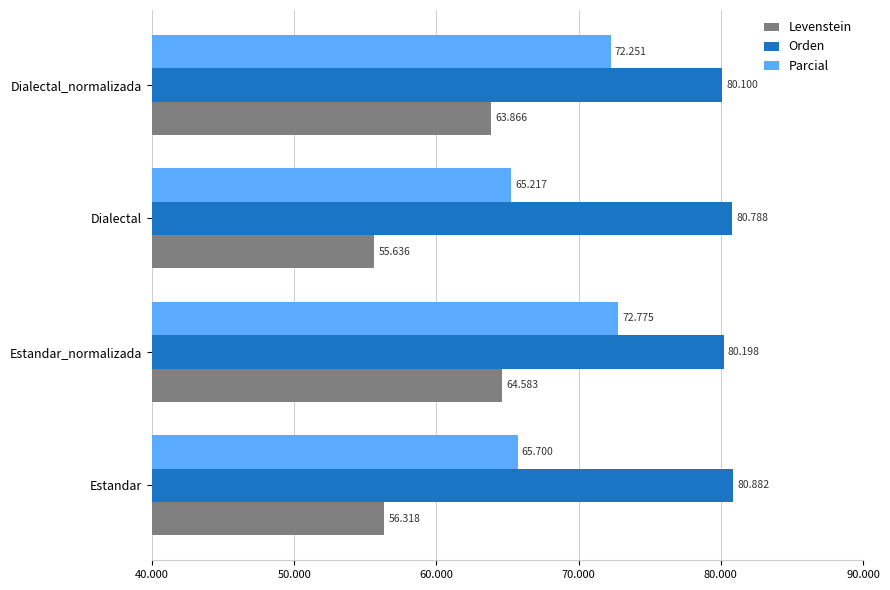

What is the smallest value displayed?

55.6